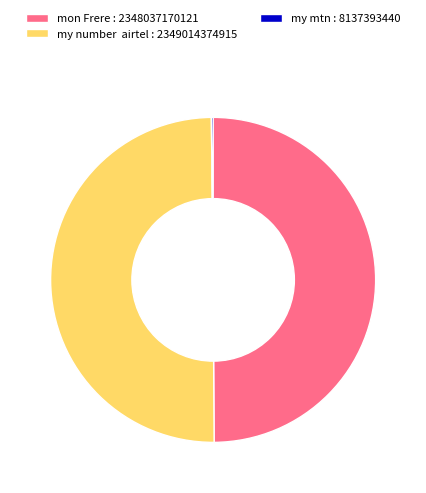

The mon Frere : 2348037170121 slice represents 50% of the pie. True or false?

True